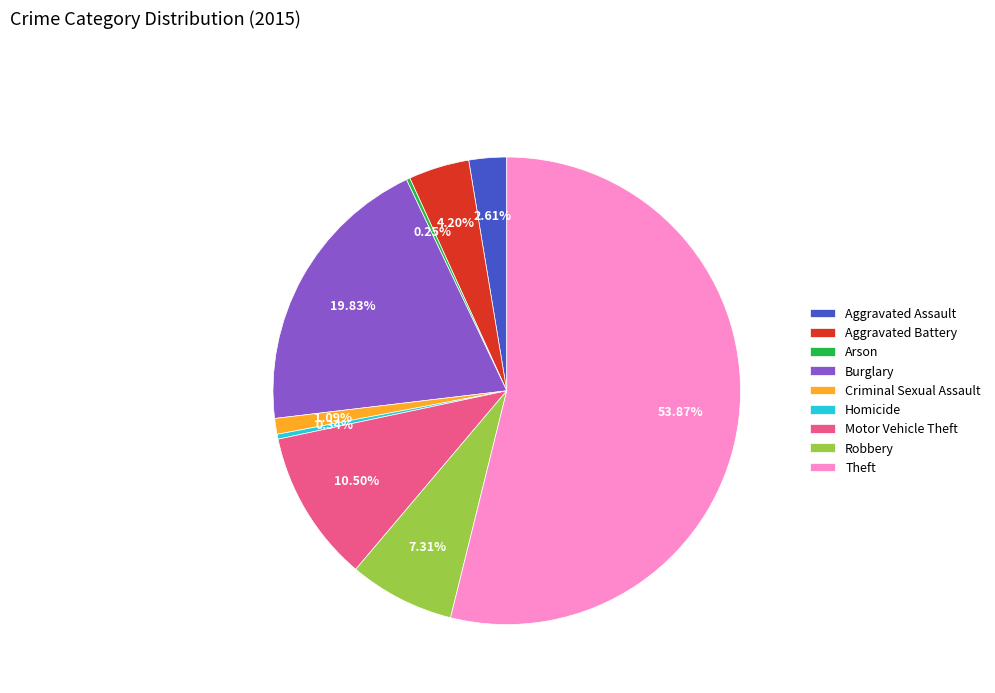

What is the majority slice?

Theft